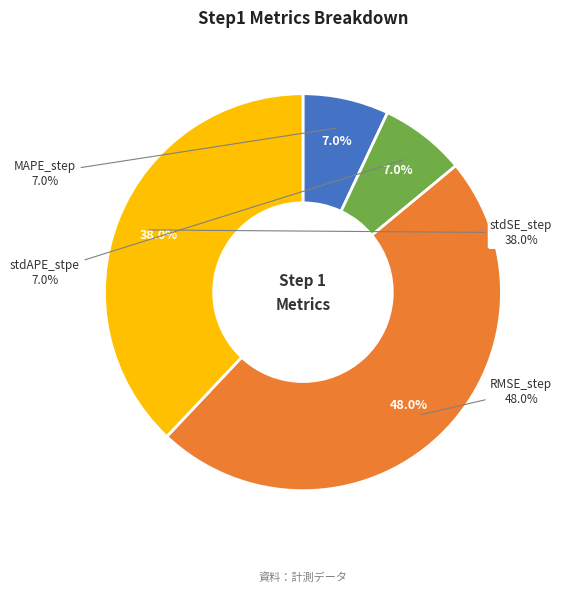

Is the sum of stdSE_step and MAPE_step greater than half?

No